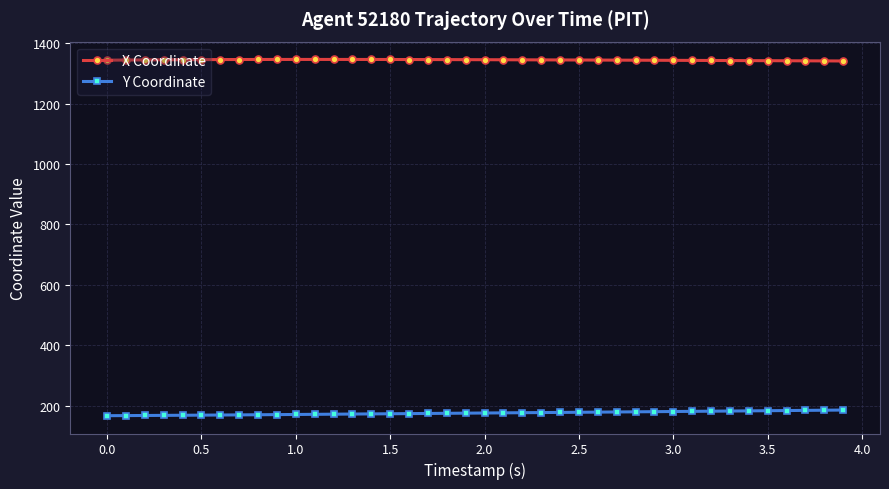

List the series in order of their overall mean, highest first.

X Coordinate, Y Coordinate